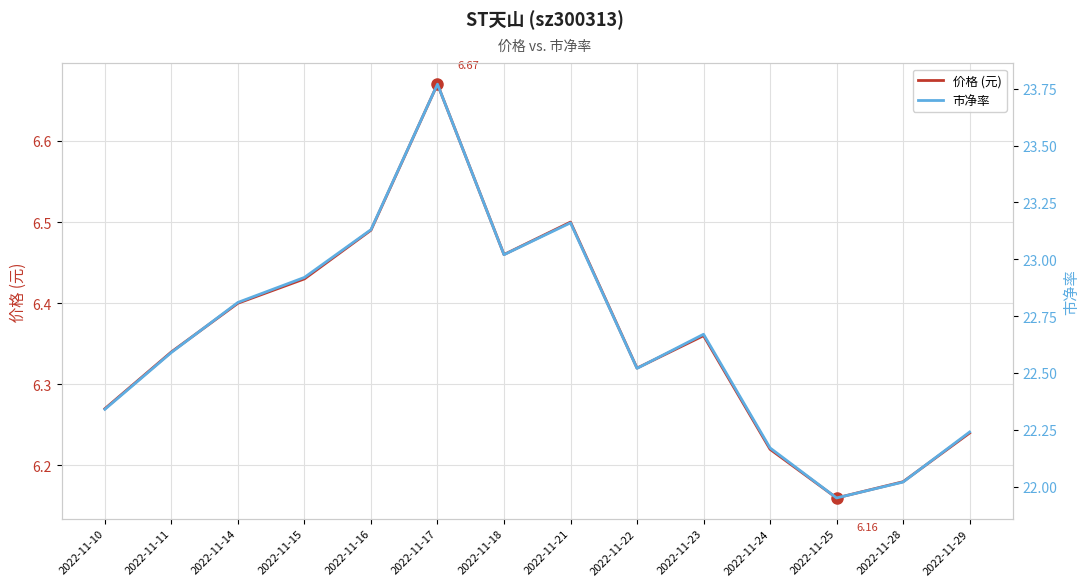

At how many categories does at least one series exceed 13?

14